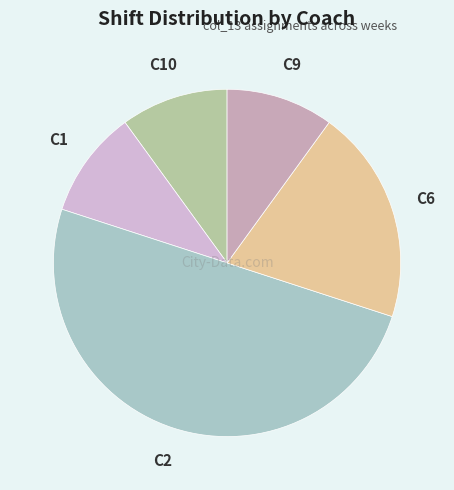

How many segments does this pie chart have?

5